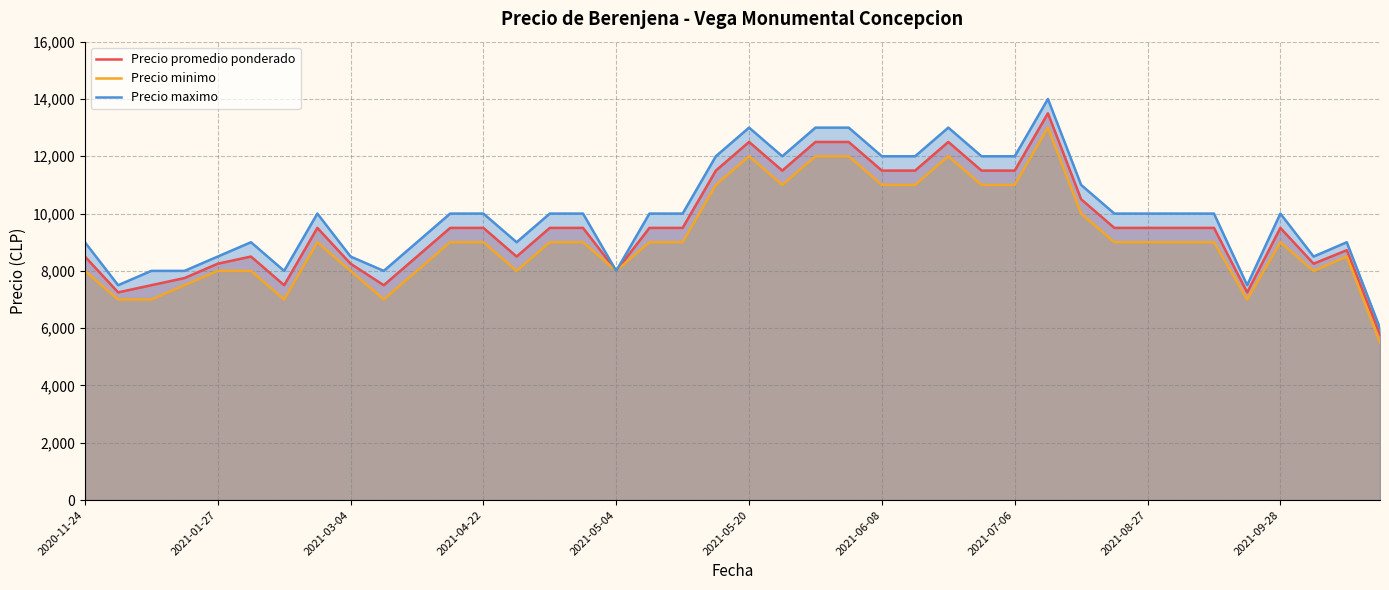

What is the highest value of the Precio promedio ponderado series?

13500